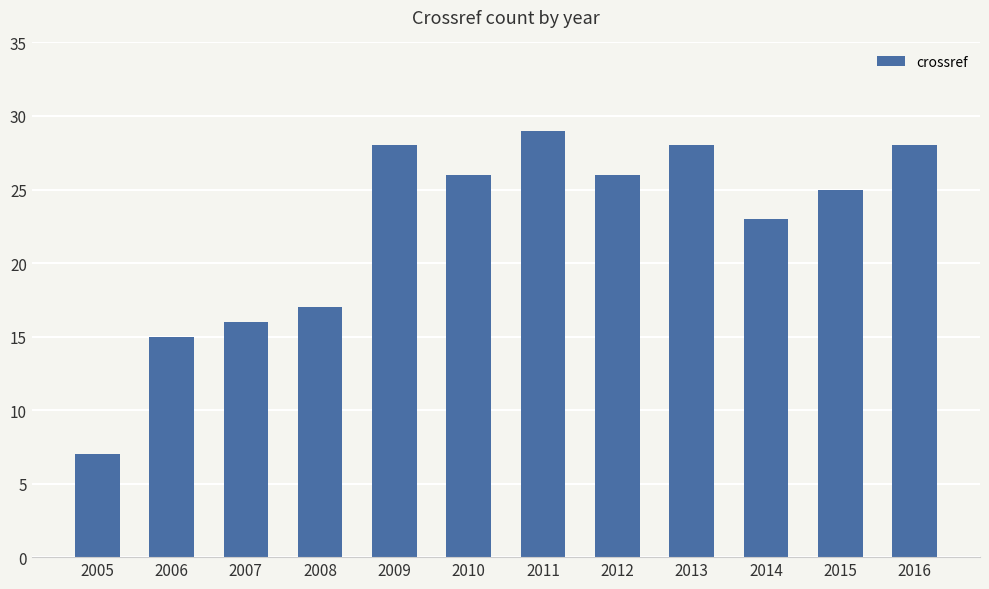

How many bars are there in total?

12